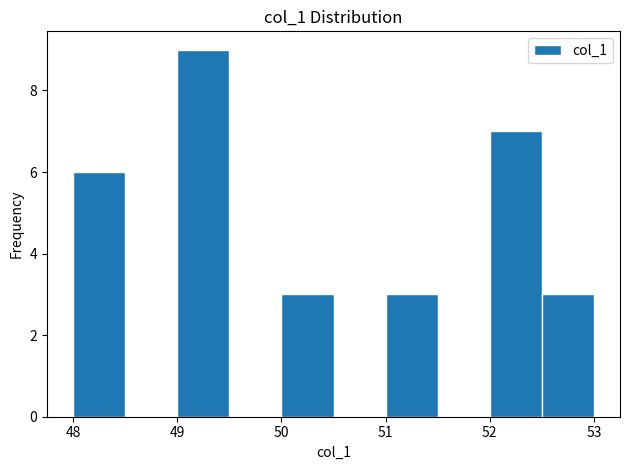

Over which range of the x-axis is the bar tallest?

49.0 to 49.5